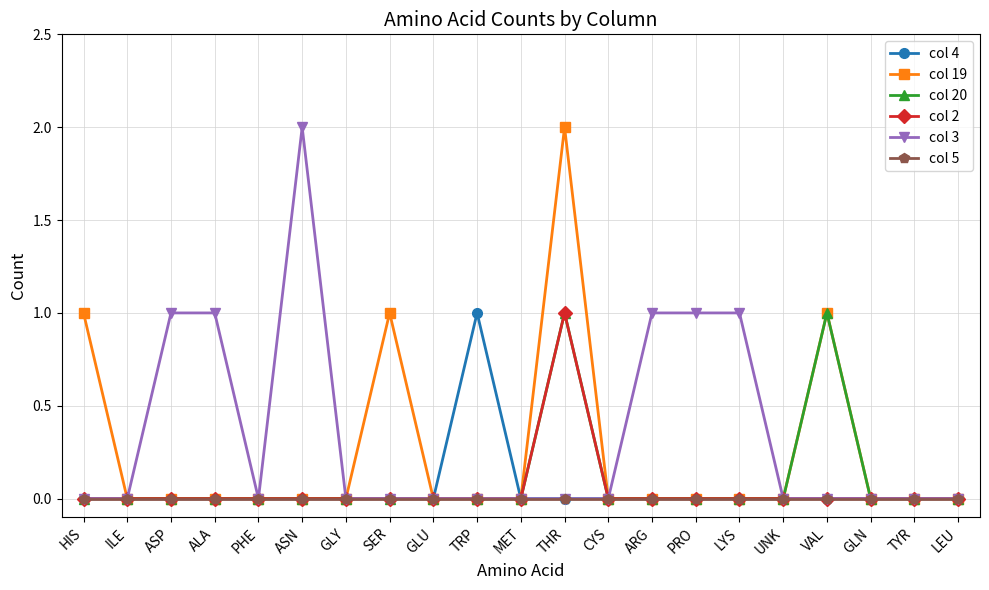

What position from the right is TRP?

12